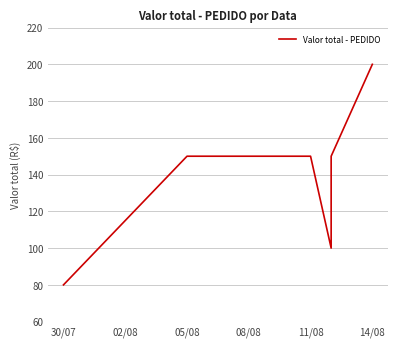

What is the greatest value displayed?

200